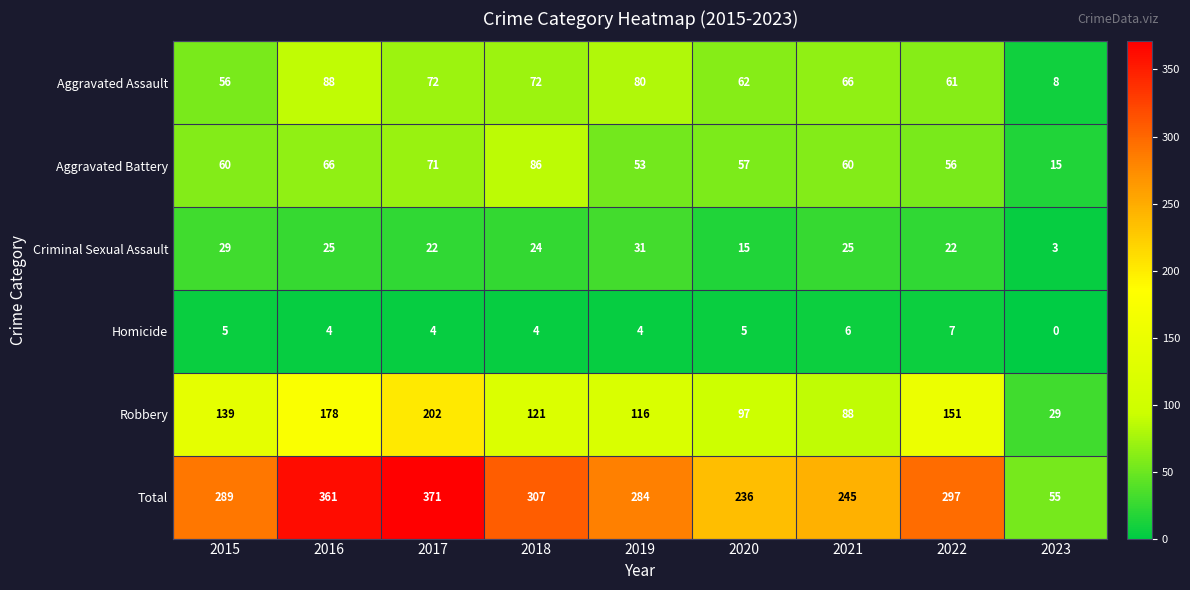

Which series changed the most between 2017 and 2019?

Total